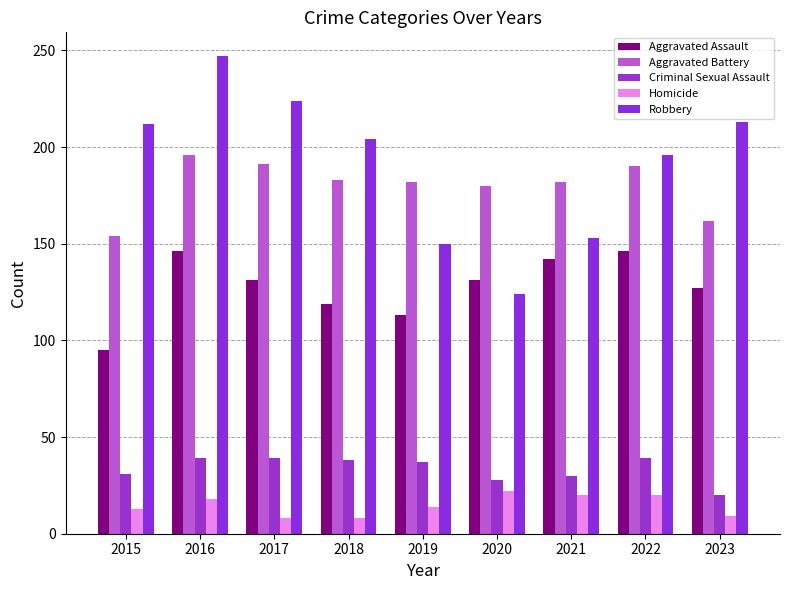

Where is Homicide nearest to the value 15?

2019